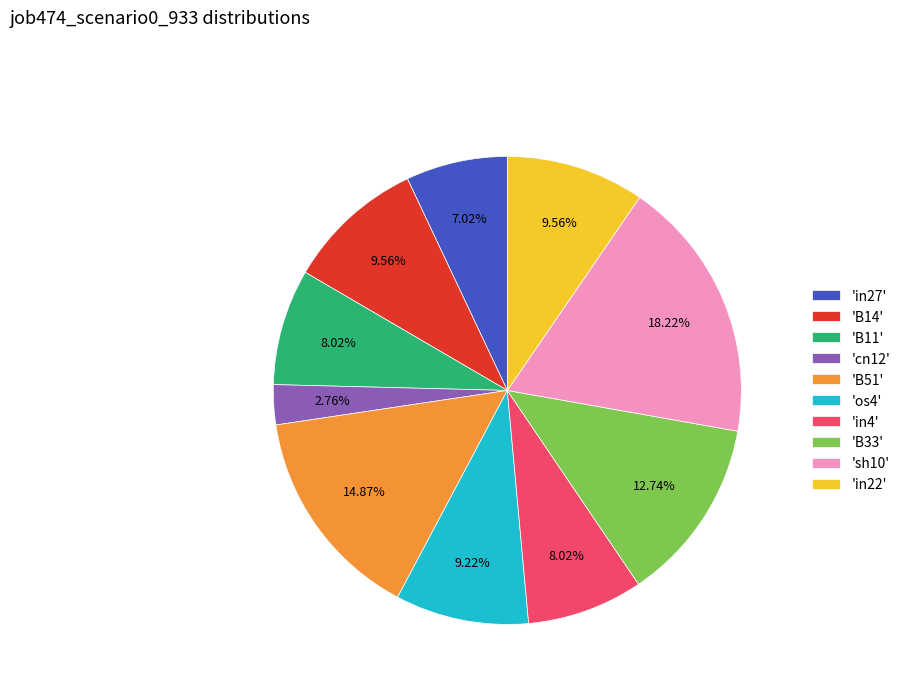

Is the sum of 'B14' and 'B33' greater than half?

No